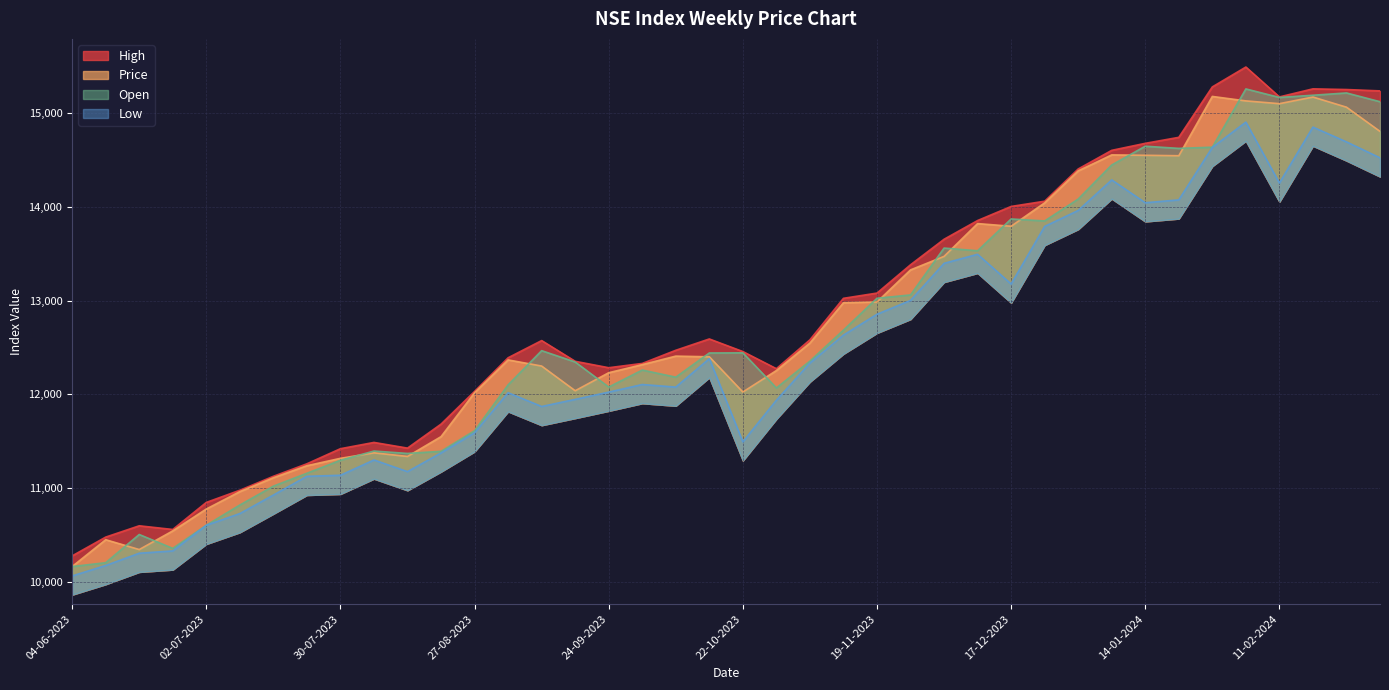

Reading left to right, transcribe all the data shown in this chart.

Price: 04-06-2023=10164.2	11-06-2023=10450.1	18-06-2023=10345.2	25-06-2023=10544.2	02-07-2023=10777.4	09-07-2023=10963.0	16-07-2023=11110.5	23-07-2023=11239.1	30-07-2023=11317.8	06-08-2023=11376.5	13-08-2023=11338.0	20-08-2023=11548.9	27-08-2023=12017.1	03-09-2023=12367.0	10-09-2023=12301.6	17-09-2023=12038.5	24-09-2023=12230.4	01-10-2023=12316.8	08-10-2023=12407.5	15-10-2023=12400.3	22-10-2023=12024.9	29-10-2023=12253.6	05-11-2023=12547.0	12-11-2023=12976.9	19-11-2023=12985.0	26-11-2023=13326.6	03-12-2023=13470.8	10-12-2023=13820.5	17-12-2023=13792.0	24-12-2023=14041.3	31-12-2023=14382.4	07-01-2024=14552.8	14-01-2024=14548.5	21-01-2024=14543.8	28-01-2024=15175.9	04-02-2024=15128.4	11-02-2024=15098.9	18-02-2024=15169.5	25-02-2024=15061.4	03-03-2024=14803.2
High: 04-06-2023=10277.9	11-06-2023=10478.0	18-06-2023=10598.6	25-06-2023=10559.4	02-07-2023=10847.7	09-07-2023=10977.5	16-07-2023=11126.2	23-07-2023=11259.5	30-07-2023=11420.5	06-08-2023=11487.4	13-08-2023=11426.7	20-08-2023=11682.5	27-08-2023=12031.6	03-09-2023=12389.9	10-09-2023=12573.3	17-09-2023=12352.2	24-09-2023=12283.8	01-10-2023=12329.5	08-10-2023=12469.7	15-10-2023=12590.5	22-10-2023=12456.1	29-10-2023=12273.5	05-11-2023=12581.2	12-11-2023=13023.7	19-11-2023=13079.5	26-11-2023=13381.2	03-12-2023=13653.3	10-12-2023=13853.0	17-12-2023=14003.1	24-12-2023=14059.0	31-12-2023=14402.6	07-01-2024=14601.3	14-01-2024=14676.0	21-01-2024=14739.9	28-01-2024=15277.6	04-02-2024=15489.5	11-02-2024=15171.0	18-02-2024=15256.9	25-02-2024=15249.6	03-03-2024=15235.0
Open: 04-06-2023=10164.2	11-06-2023=10205.2	18-06-2023=10505.9	25-06-2023=10357.8	02-07-2023=10604.5	09-07-2023=10820.0	16-07-2023=11021.2	23-07-2023=11158.8	30-07-2023=11297.0	06-08-2023=11395.5	13-08-2023=11370.0	20-08-2023=11392.8	27-08-2023=11612.5	03-09-2023=12101.0	10-09-2023=12465.8	17-09-2023=12344.8	24-09-2023=12077.8	01-10-2023=12259.0	08-10-2023=12183.0	15-10-2023=12441.0	22-10-2023=12442.4	29-10-2023=12068.3	05-11-2023=12354.4	12-11-2023=12684.5	19-11-2023=13024.4	26-11-2023=13059.9	03-12-2023=13559.4	10-12-2023=13530.8	17-12-2023=13869.6	24-12-2023=13848.6	31-12-2023=14081.9	07-01-2024=14445.3	14-01-2024=14645.2	21-01-2024=14622.2	28-01-2024=14635.0	04-02-2024=15256.2	11-02-2024=15165.3	18-02-2024=15188.7	25-02-2024=15213.2	03-03-2024=15119.8
Low: 04-06-2023=10064.0	11-06-2023=10175.1	18-06-2023=10306.1	25-06-2023=10330.7	02-07-2023=10604.0	09-07-2023=10728.9	16-07-2023=10926.3	23-07-2023=11126.1	30-07-2023=11137.3	06-08-2023=11300.3	13-08-2023=11176.1	20-08-2023=11375.3	27-08-2023=11590.0	03-09-2023=12017.1	10-09-2023=11870.4	17-09-2023=11946.2	24-09-2023=12023.6	01-10-2023=12104.8	08-10-2023=12077.4	15-10-2023=12380.3	22-10-2023=11493.8	29-10-2023=11937.1	05-11-2023=12333.8	12-11-2023=12631.4	19-11-2023=12853.9	26-11-2023=13001.4	03-12-2023=13396.5	10-12-2023=13493.1	17-12-2023=13176.2	24-12-2023=13790.1	31-12-2023=13960.3	07-01-2024=14285.9	14-01-2024=14042.7	21-01-2024=14073.1	28-01-2024=14632.5	04-02-2024=14902.3	11-02-2024=14253.0	18-02-2024=14849.0	25-02-2024=14691.5	03-03-2024=14521.2